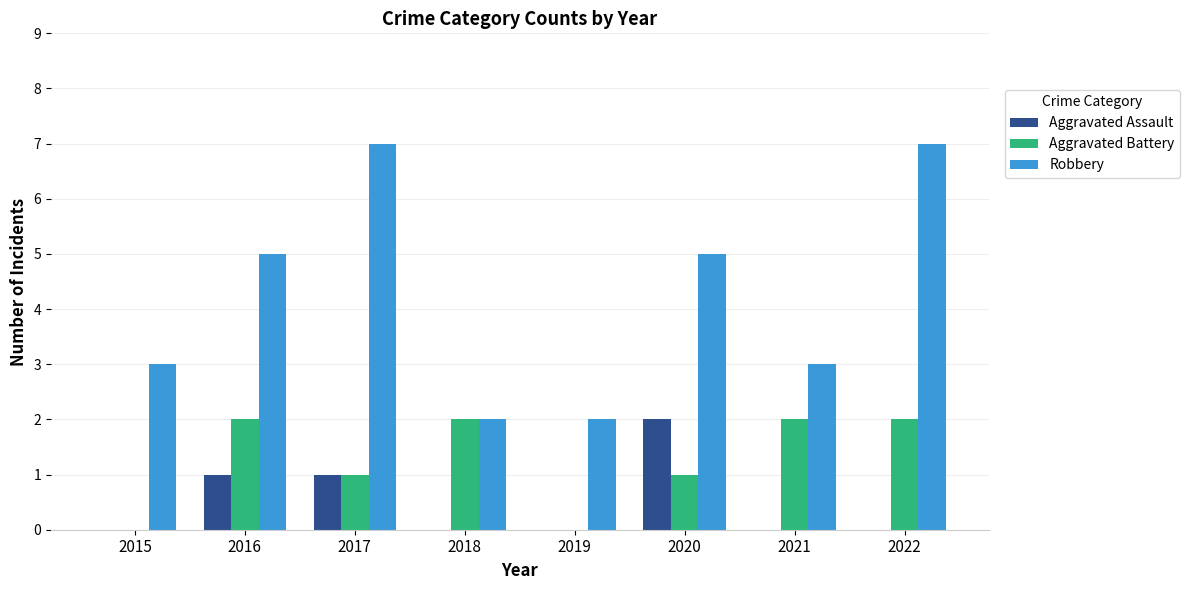

True or false: Aggravated Battery has a value of 3 at 2016.

False